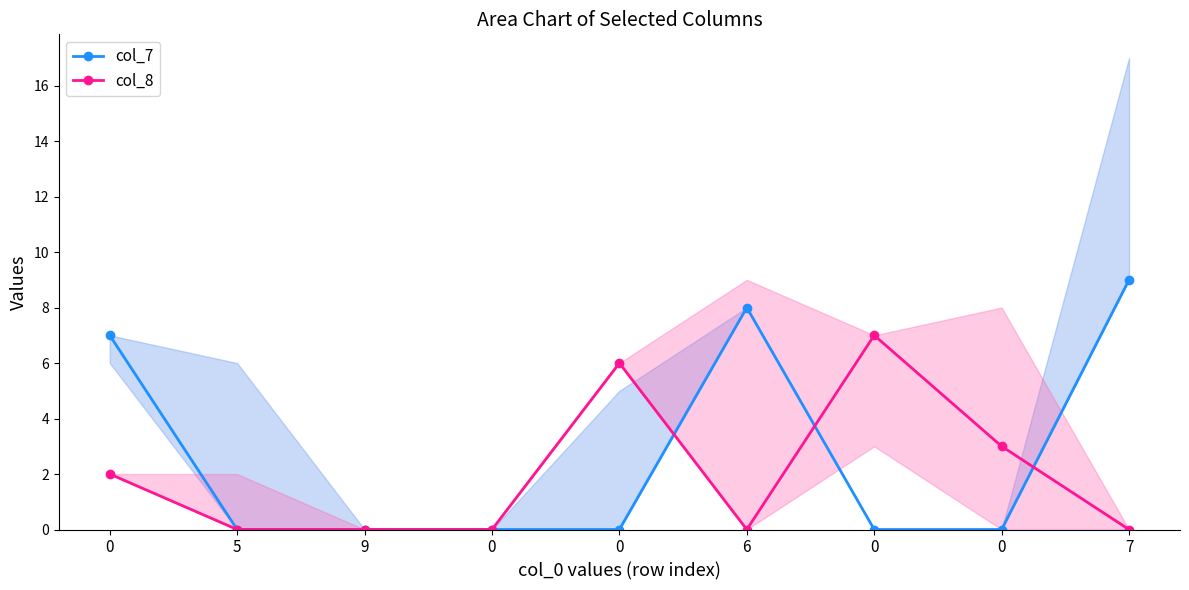

Reading right to left, extract all data points from this chart.

col_7_line: 7=9	0=0	0=0	6=8	0=0	0=0	9=0	5=0	0=7
col_8_line: 7=0	0=3	0=7	6=0	0=6	0=0	9=0	5=0	0=2